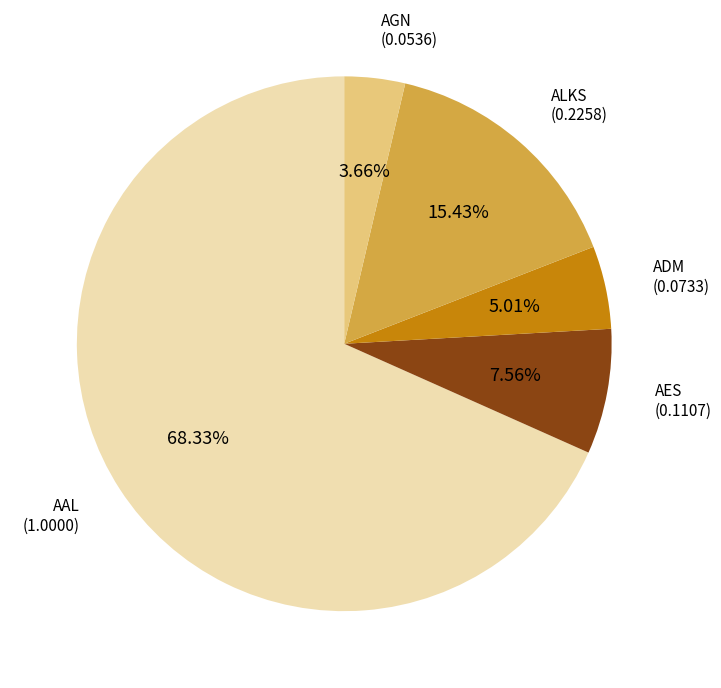

To the nearest percent, what is the difference between the largest and smallest slice percentages?

65%